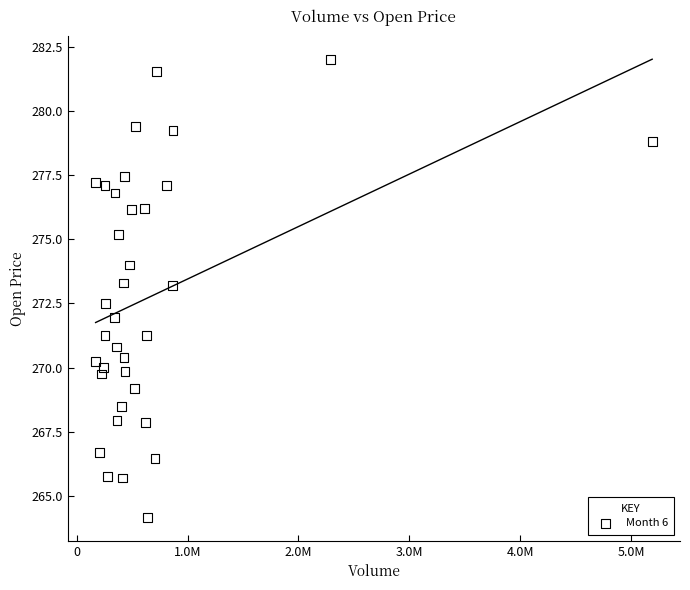

What is the range of X values (max minus min)?

5017438.0